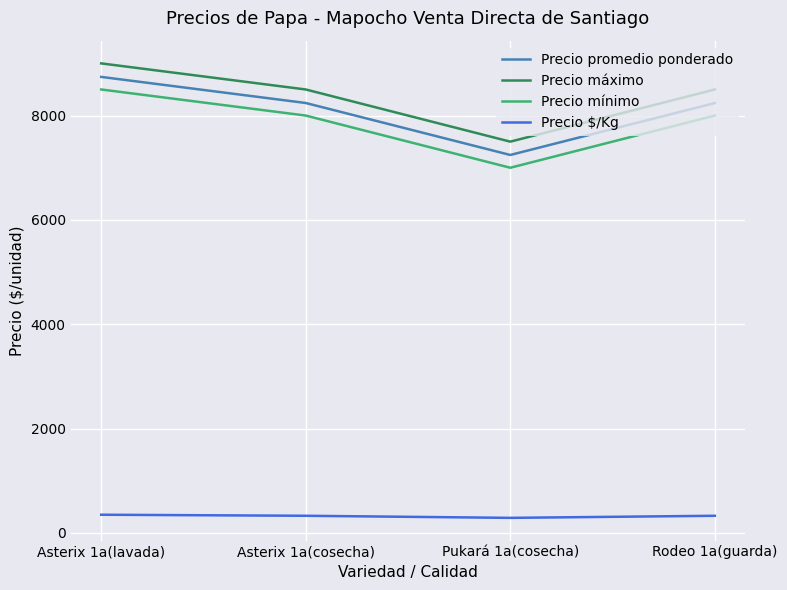

Is the value of Precio mínimo at Rodeo 1a(guarda) greater than the value of Precio máximo at Pukará 1a(cosecha)?

Yes